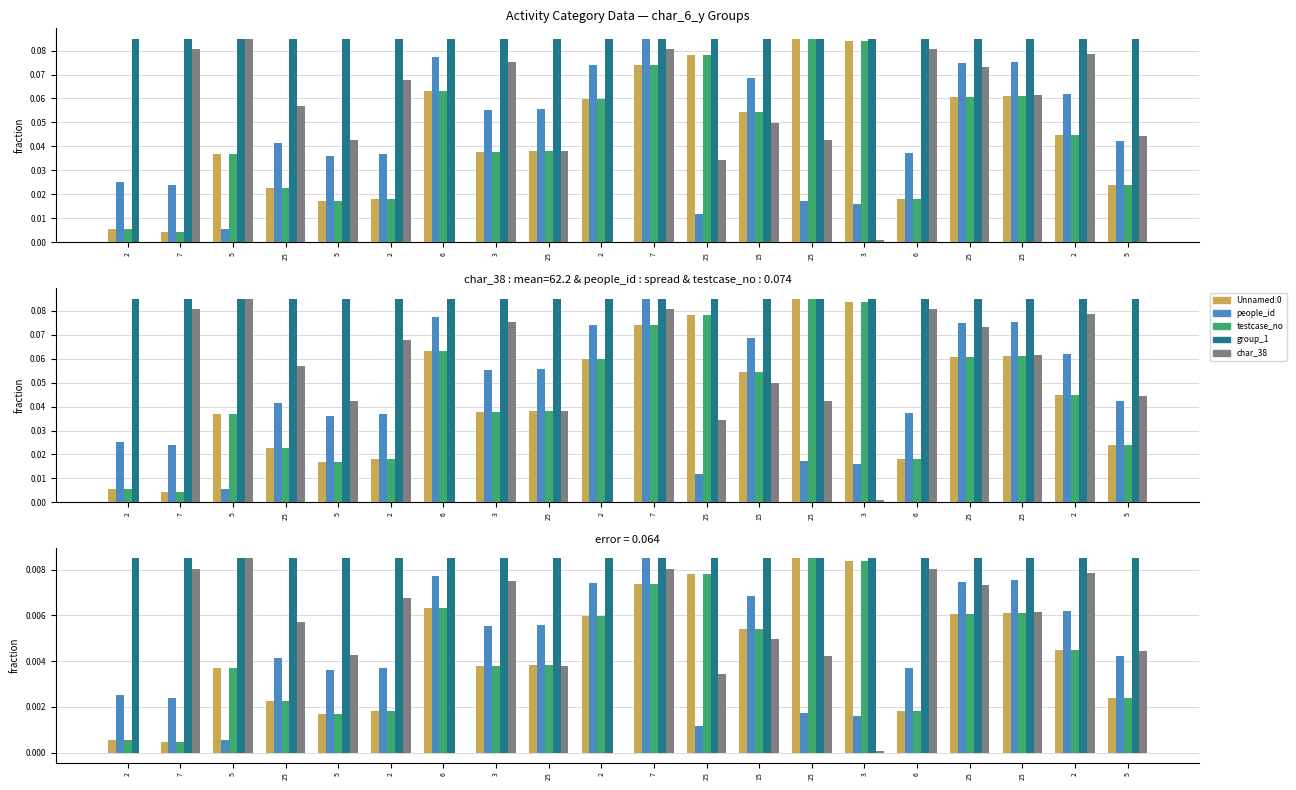

What is the label of the 12th bar from the left?

25